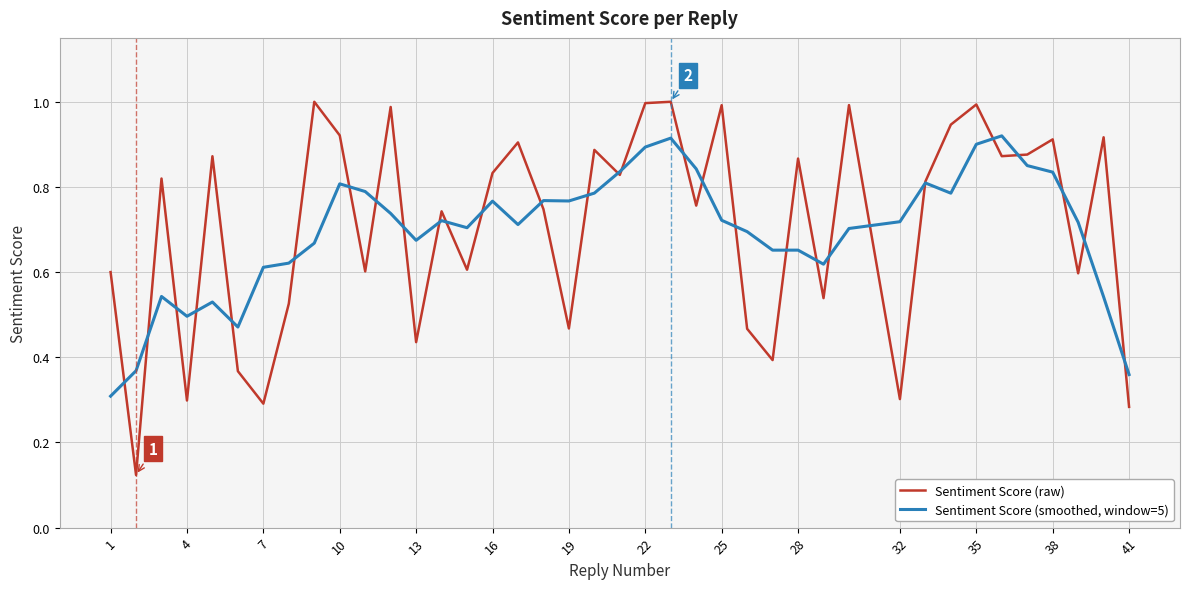

Rank the series by their maximum value, from lowest to highest.

Sentiment Score (smoothed, window=5), Sentiment Score (raw)